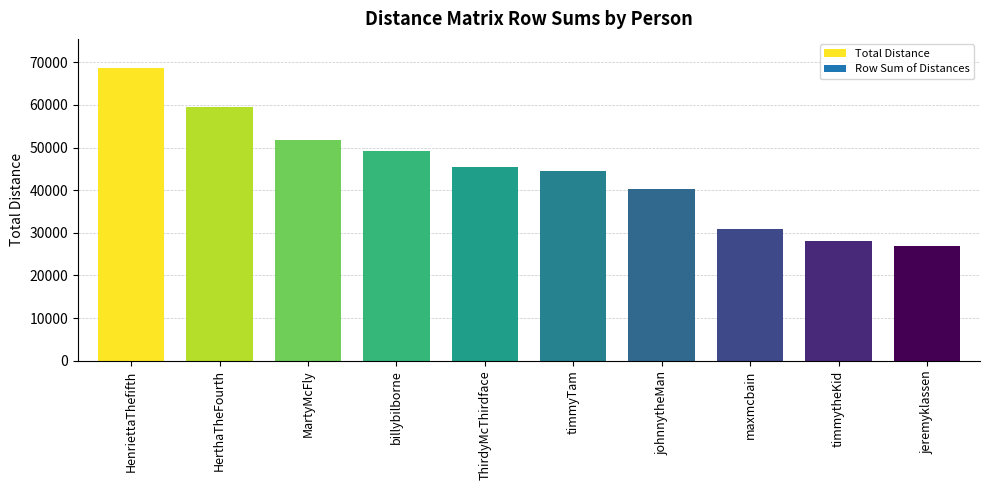

How many bars are there in total?

10